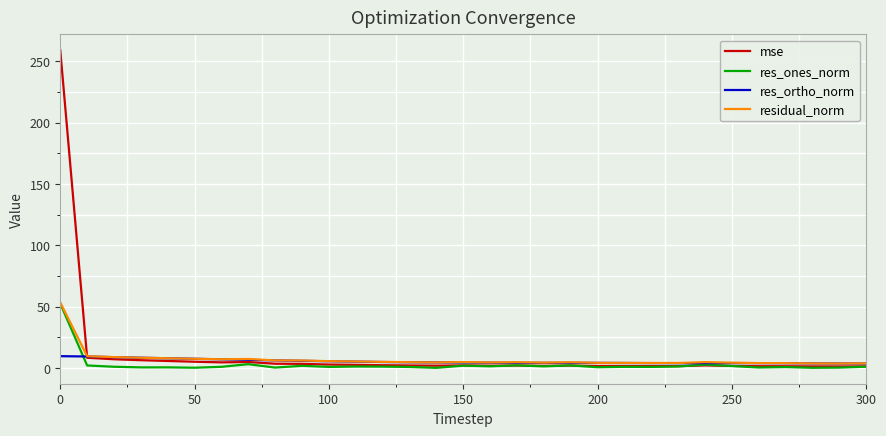

What is the greatest value displayed?

258.9